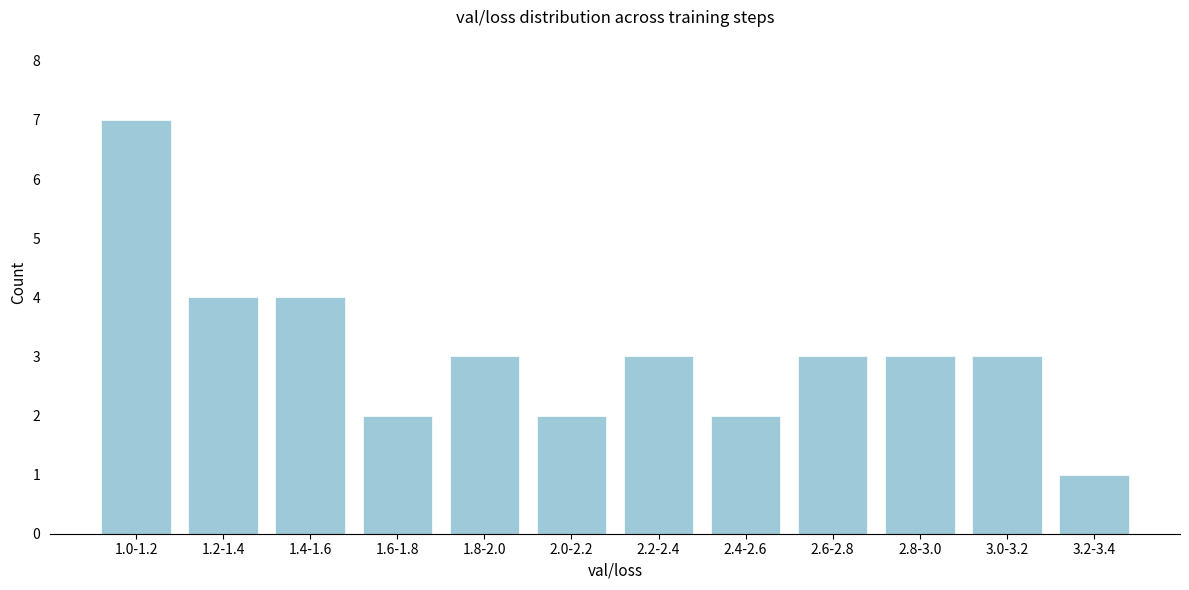

Reading left to right, transcribe all the data shown in this chart.

7	4	4	2	3	2	3	2	3	3	3	1